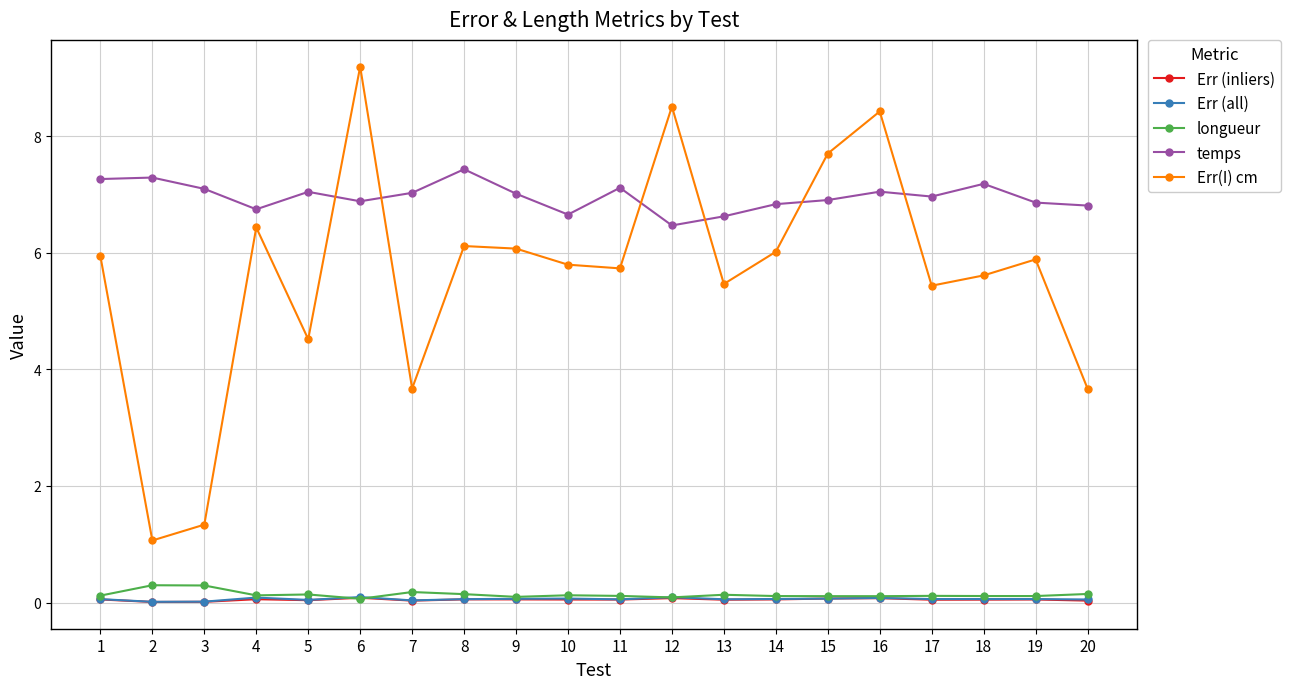

What is the total value across all series at 9?

13.3